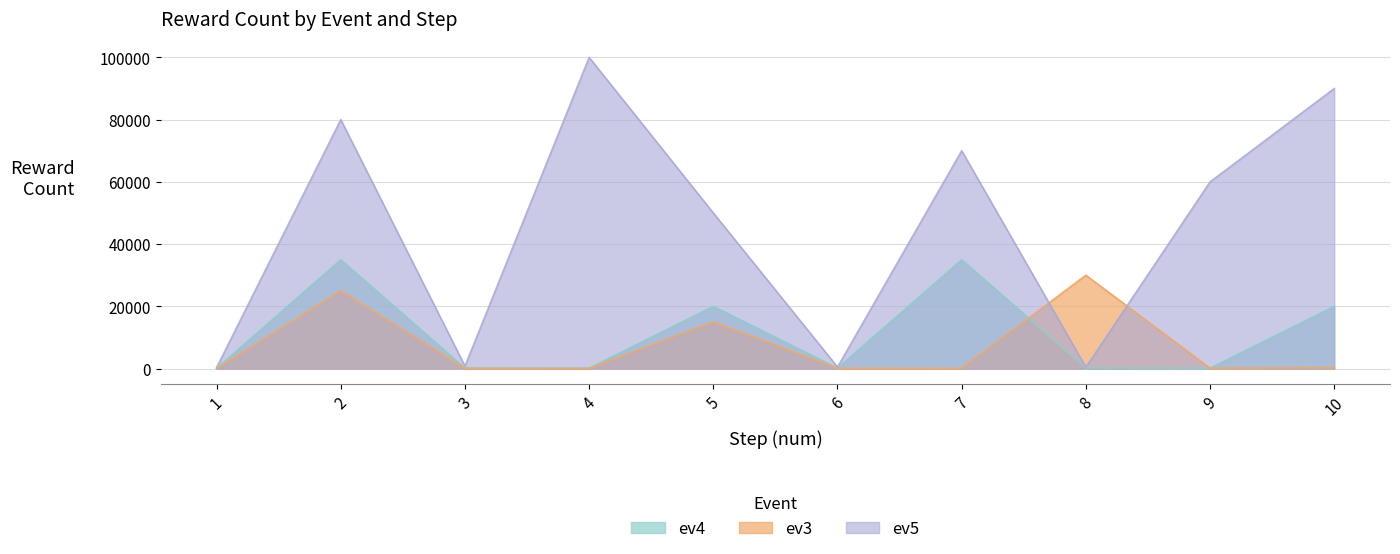

Rank the series by their maximum value, from highest to lowest.

ev5, ev4, ev3